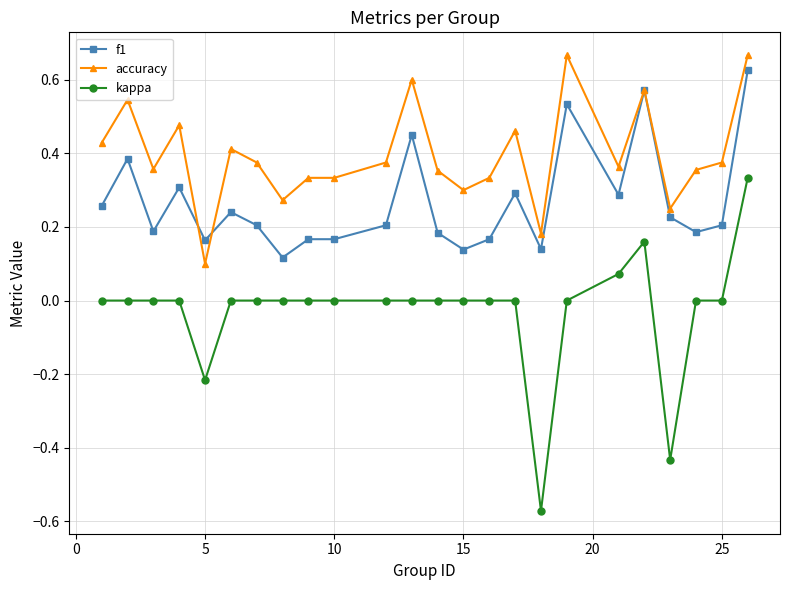

True or false: accuracy has more than 0 interior local peaks.

True